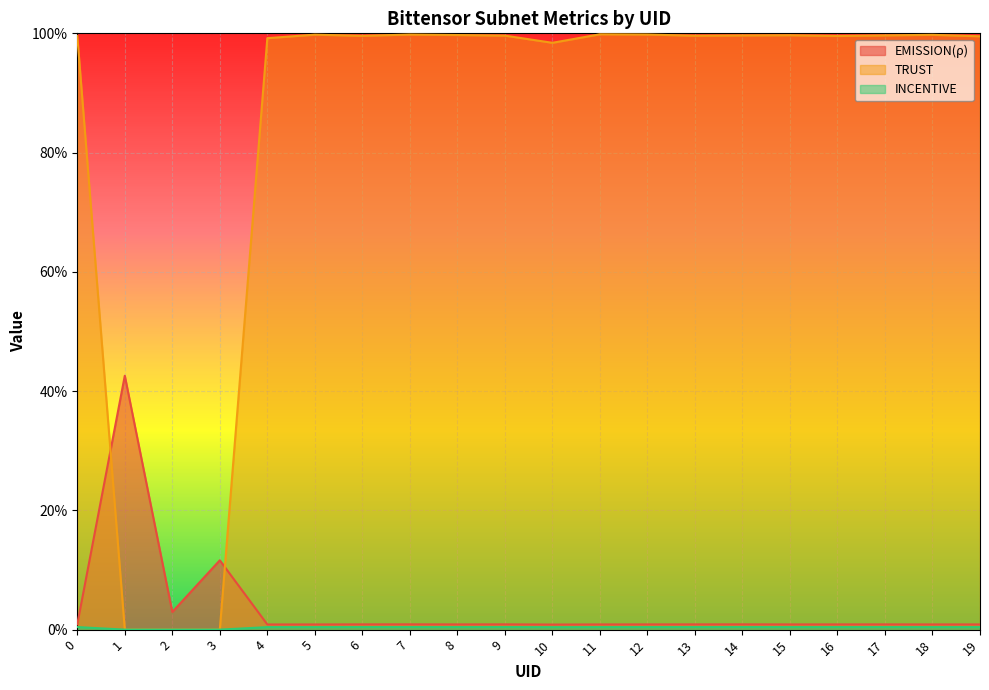

How many interior local peaks does the EMISSION(ρ) series have?

6